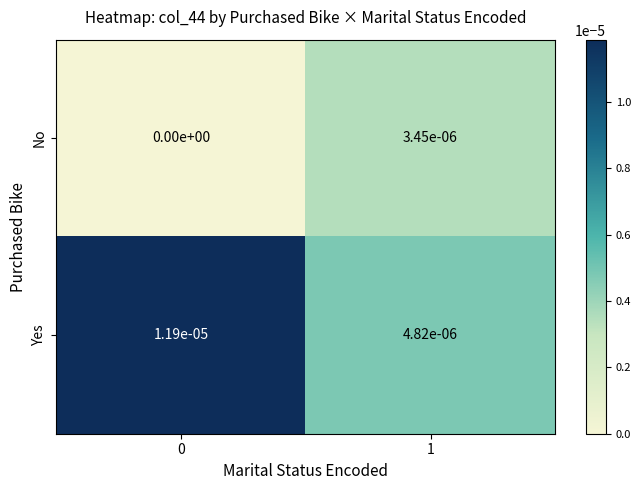

The value of No at 0 is 0.0. True or false?

True